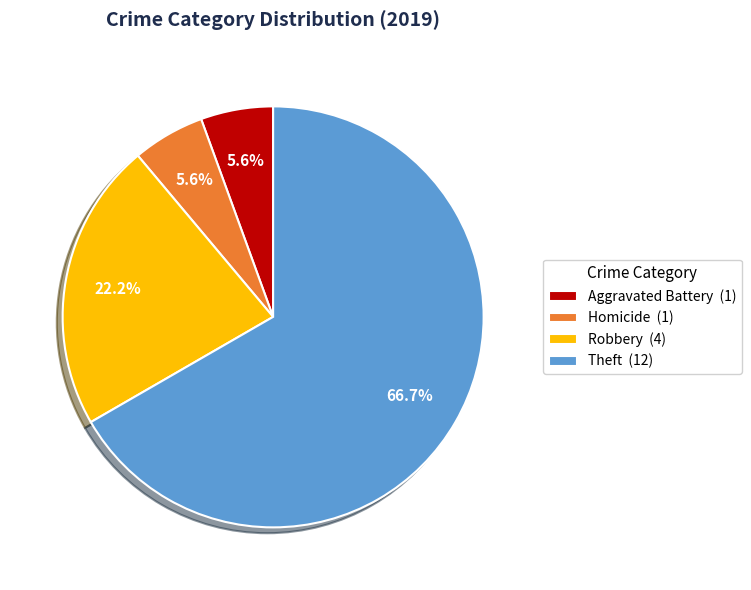

Which has a higher value, Robbery (4) or Aggravated Battery (1)?

Robbery (4)